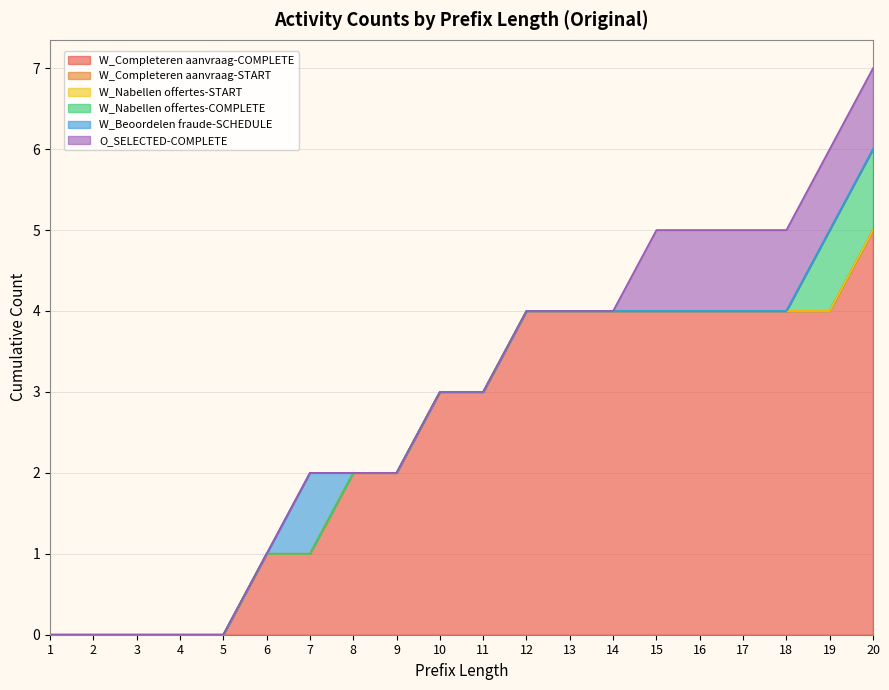

Is the value of W_Nabellen offertes-START at 2 greater than the value of W_Nabellen offertes-COMPLETE at 6?

No